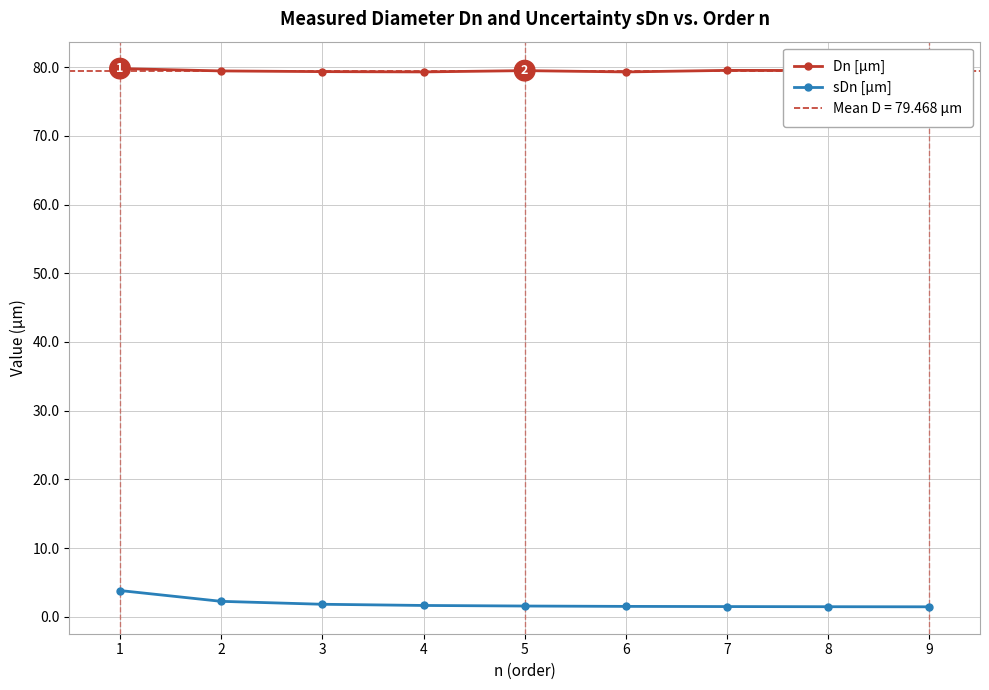

How many lines are shown in the chart?

2